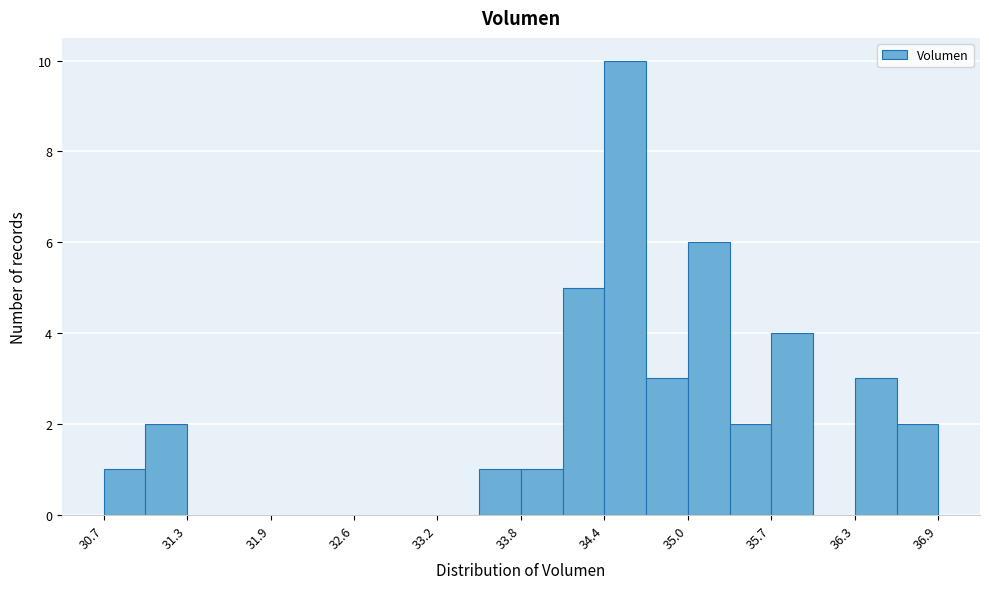

Around what value on the x-axis is the tallest bar? Give the approximate position of its centre, as read against the axis.

34.6